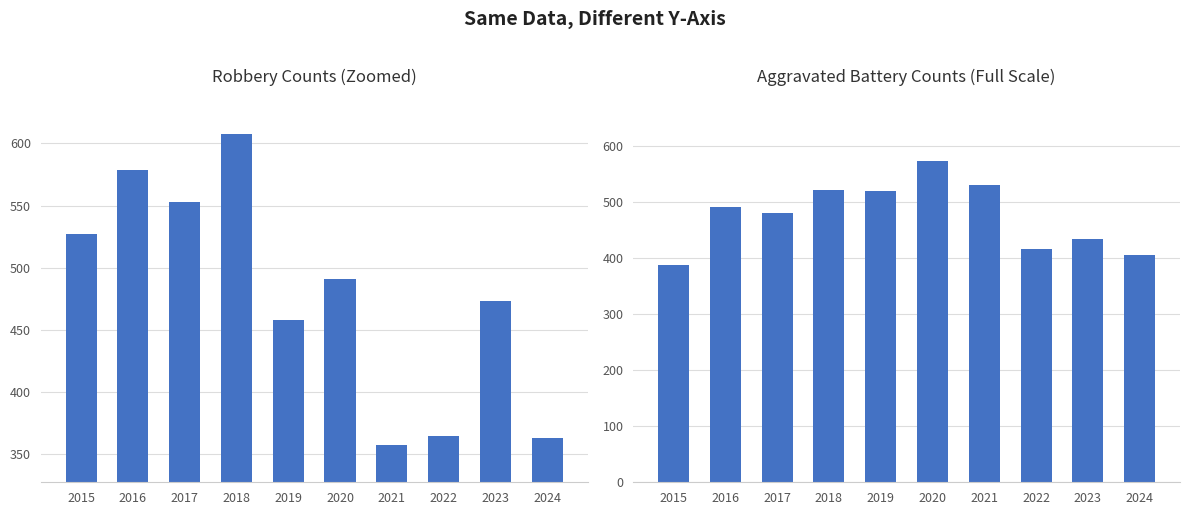

What is the minimum value for Aggravated Battery?

387